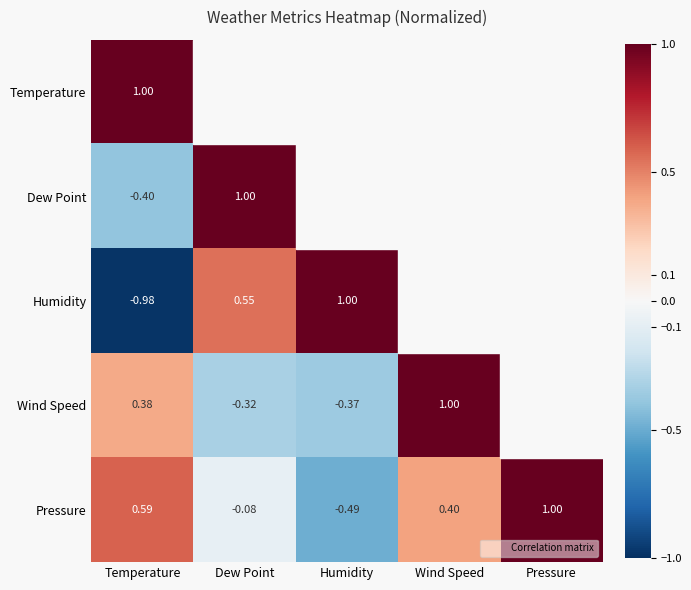

At Wind Speed, list the series in order from largest to smallest.

Wind Speed, Pressure, Temperature, Dew Point, Humidity